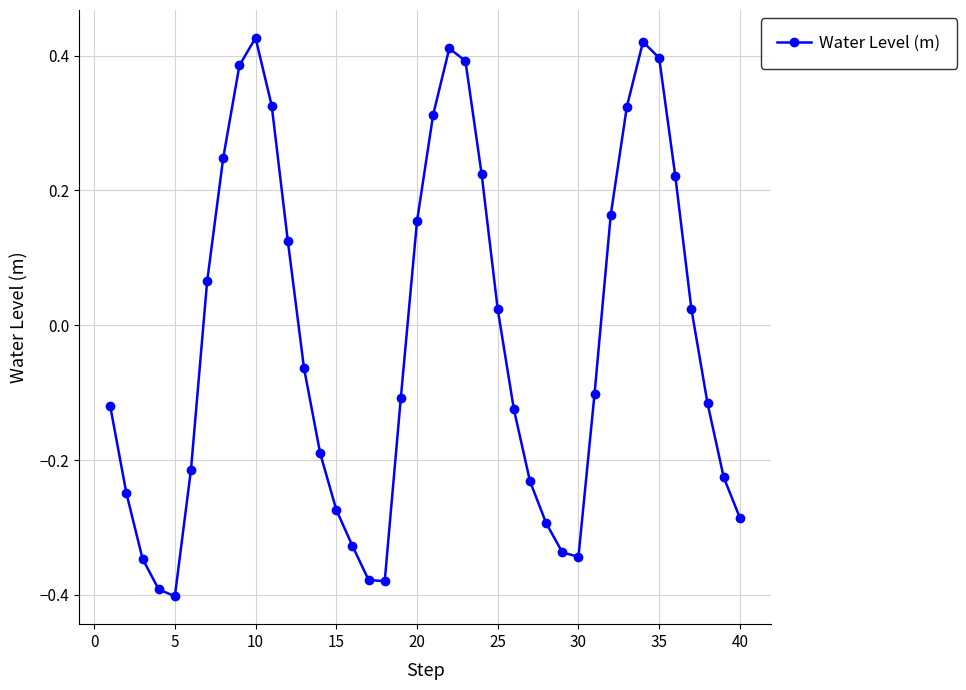

How many points are lower than both their immediate neighbors (excluding endpoints)?

3